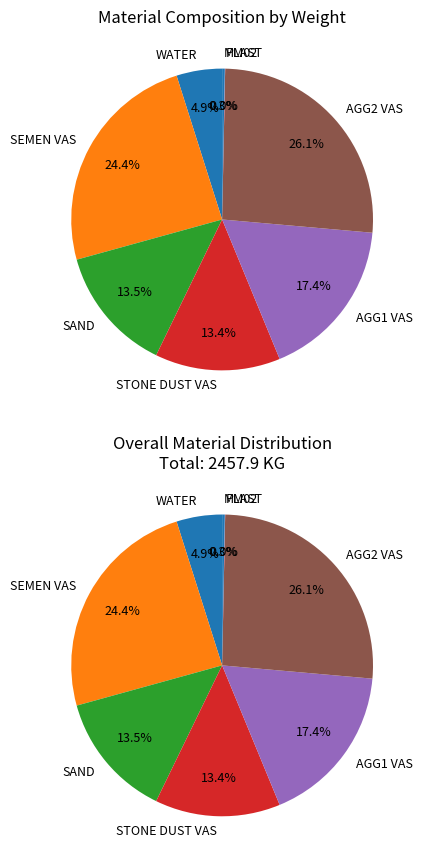

Rank the categories by value from lowest to highest.

FA, AGG3 VAS, SK 183, PLAST, MM02, WATER, STONE DUST VAS, SAND, AGG1 VAS, SEMEN VAS, AGG2 VAS